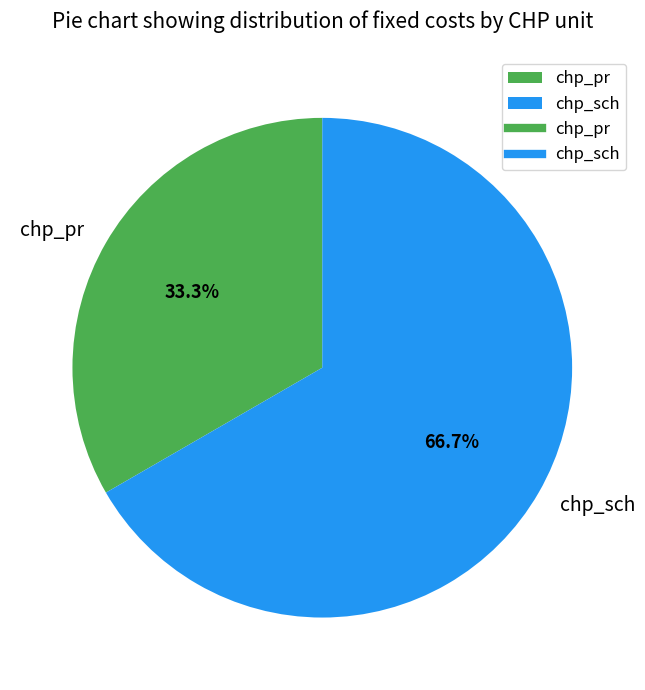

To the nearest percent, what percentage of the pie is chp_pr?

33%